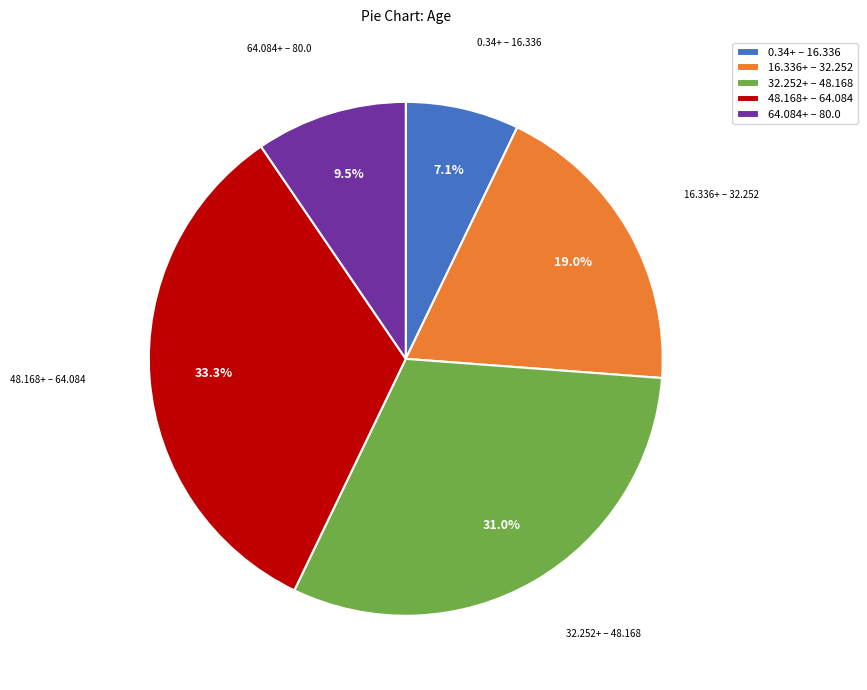

Rank the categories by value from lowest to highest.

0.34+ – 16.336, 64.084+ – 80.0, 16.336+ – 32.252, 32.252+ – 48.168, 48.168+ – 64.084